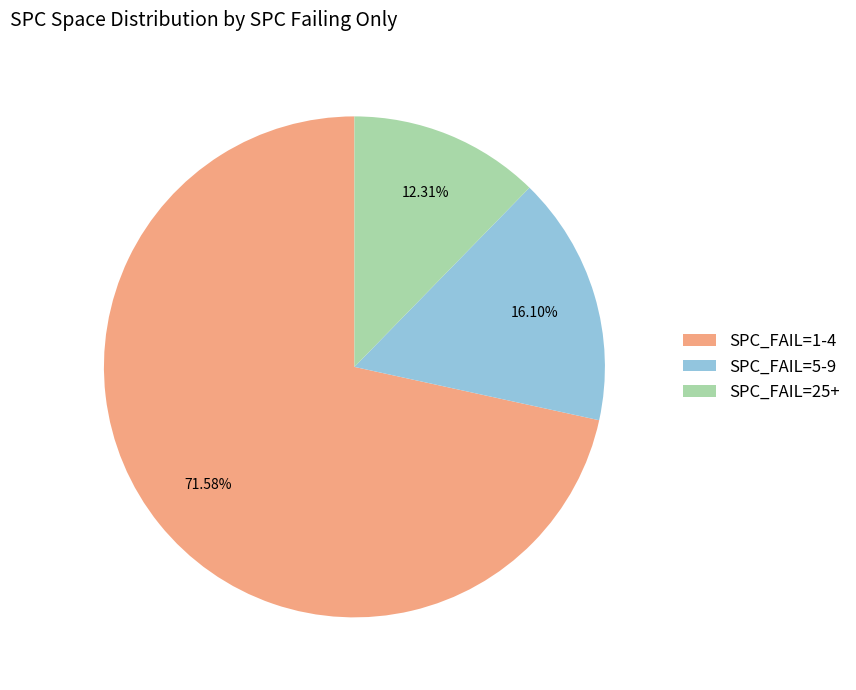

To the nearest percent, what is the difference between the largest and smallest slice percentages?

59%